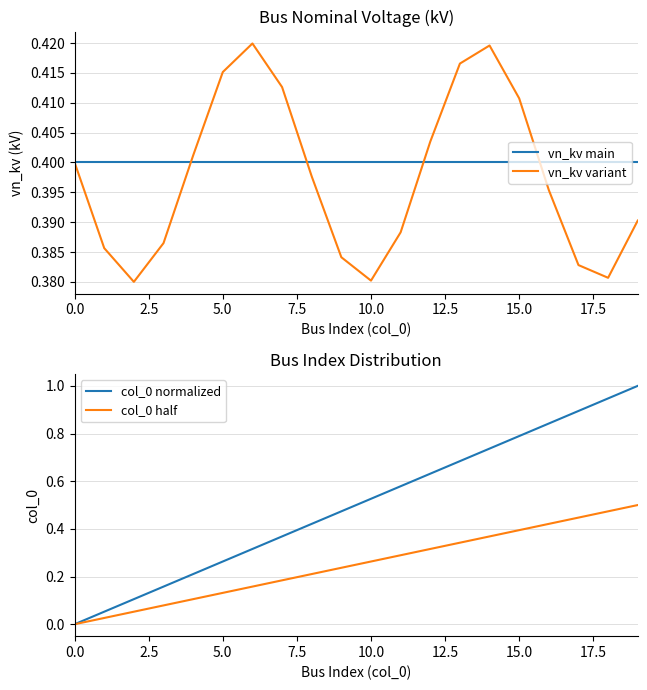

True or false: vn_kv main has more than 2 points higher than both neighbors.

False